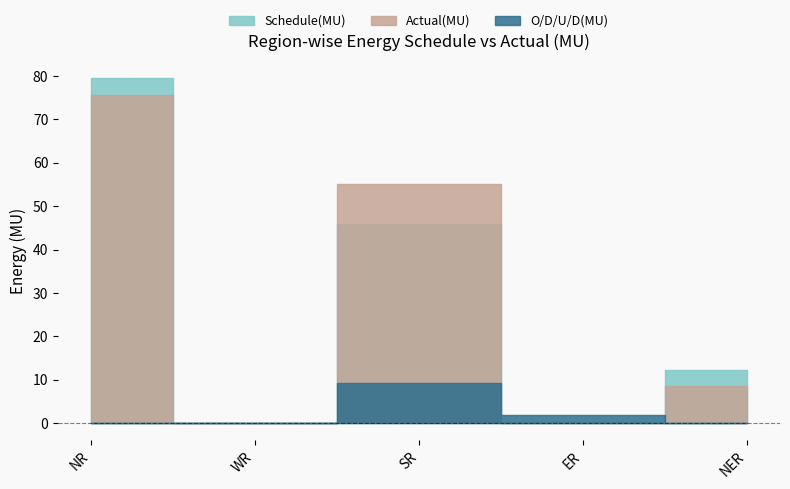

Reading right to left, transcribe all the data shown in this chart.

Schedule(MU): 12.3	-48.6	45.9	-87.0	79.6
Actual(MU): 8.6	-46.8	55.2	-95.7	75.6
O/D/U/D(MU): -3.7	1.8	9.3	-8.7	-4.0